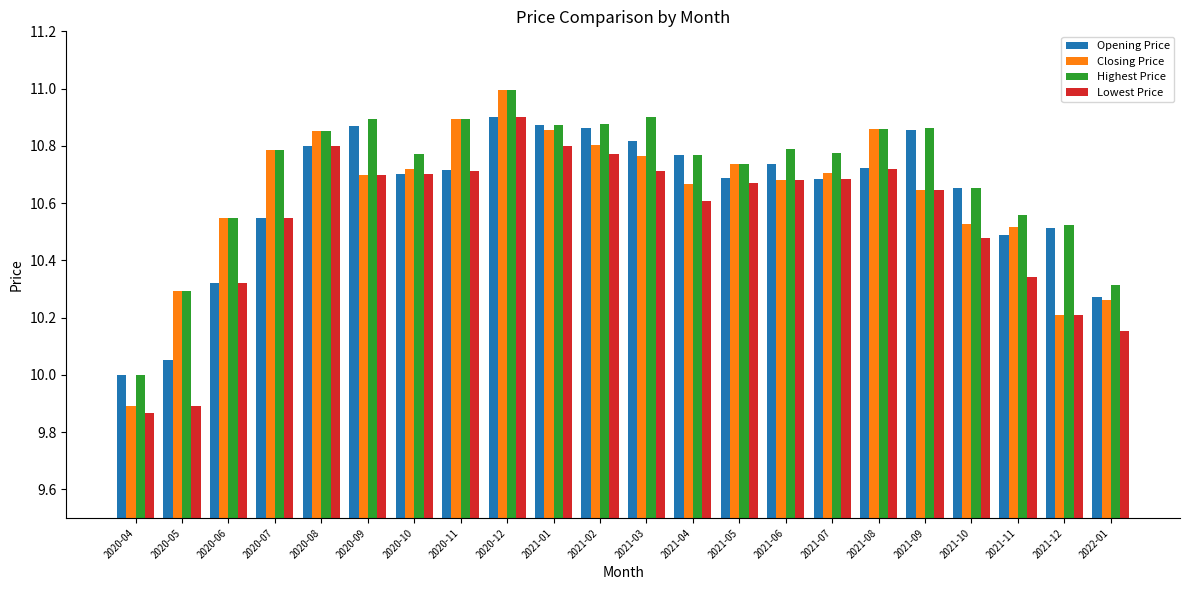

What is the label of the 4th bar from the left?

2020-07